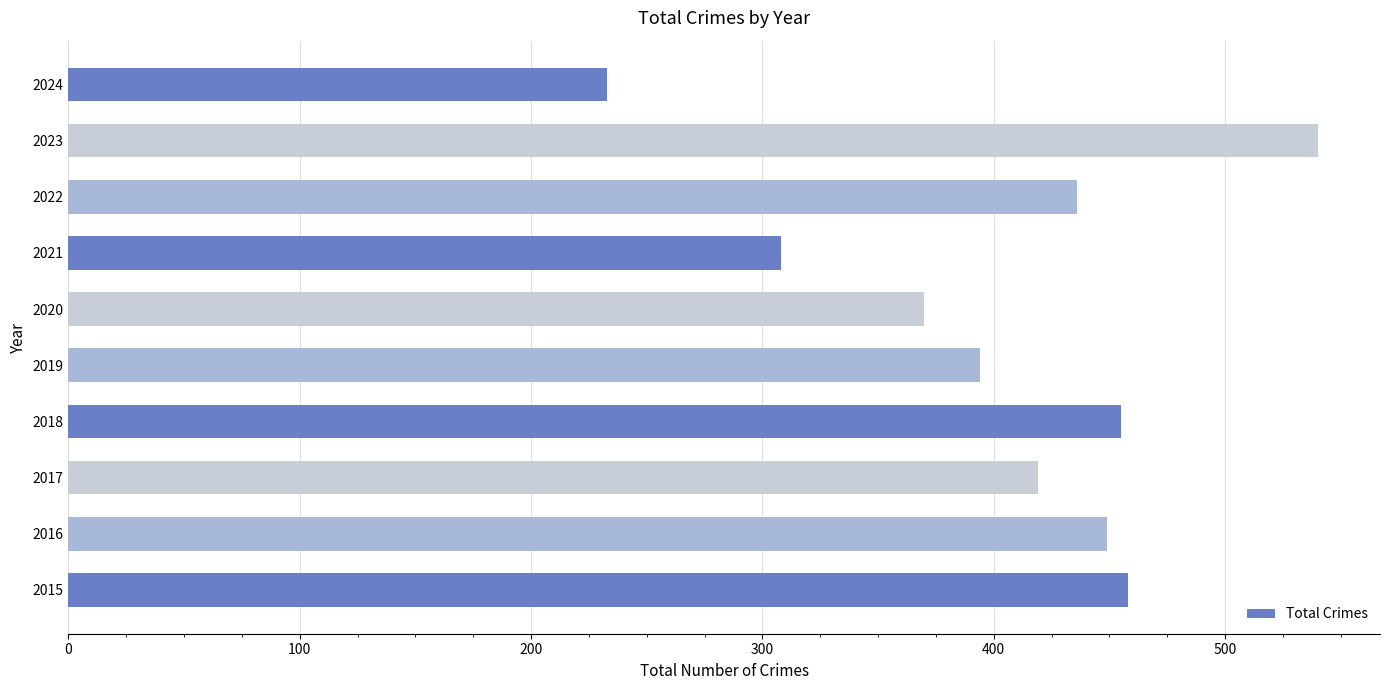

Where is the data nearest to the value 386?

2019